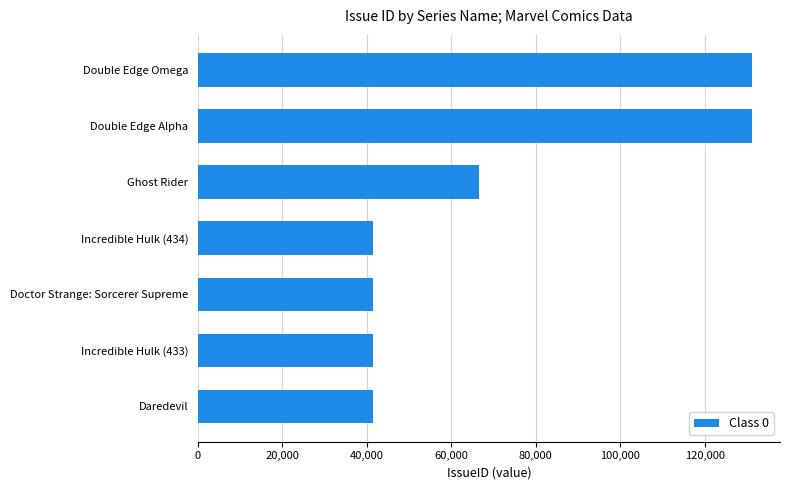

Where is the data nearest to the value 86330?

Ghost Rider